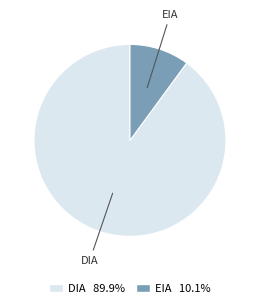

What is the largest slice in the pie chart?

DIA